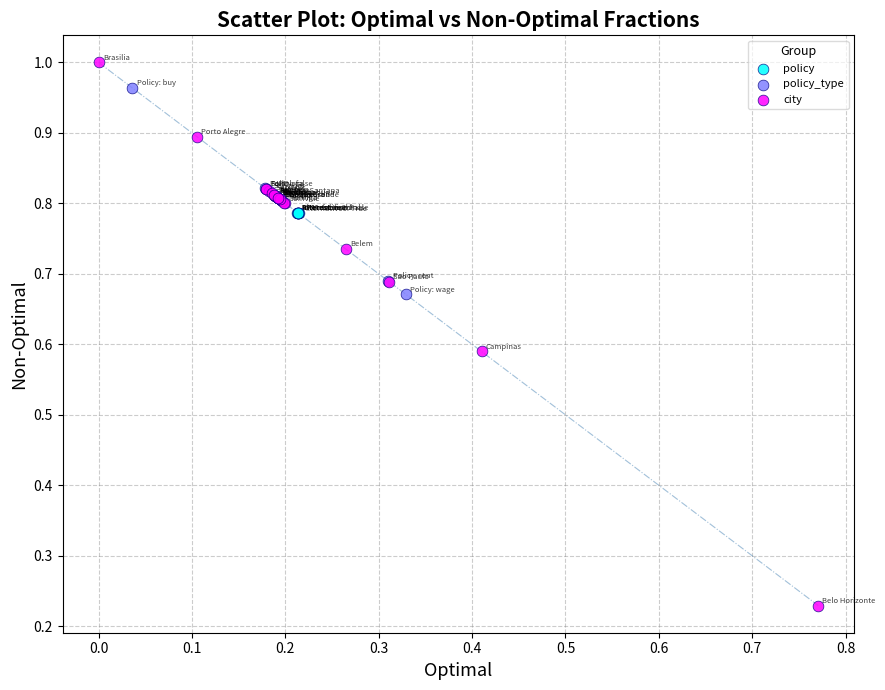

Which series contains the highest Y value?

city